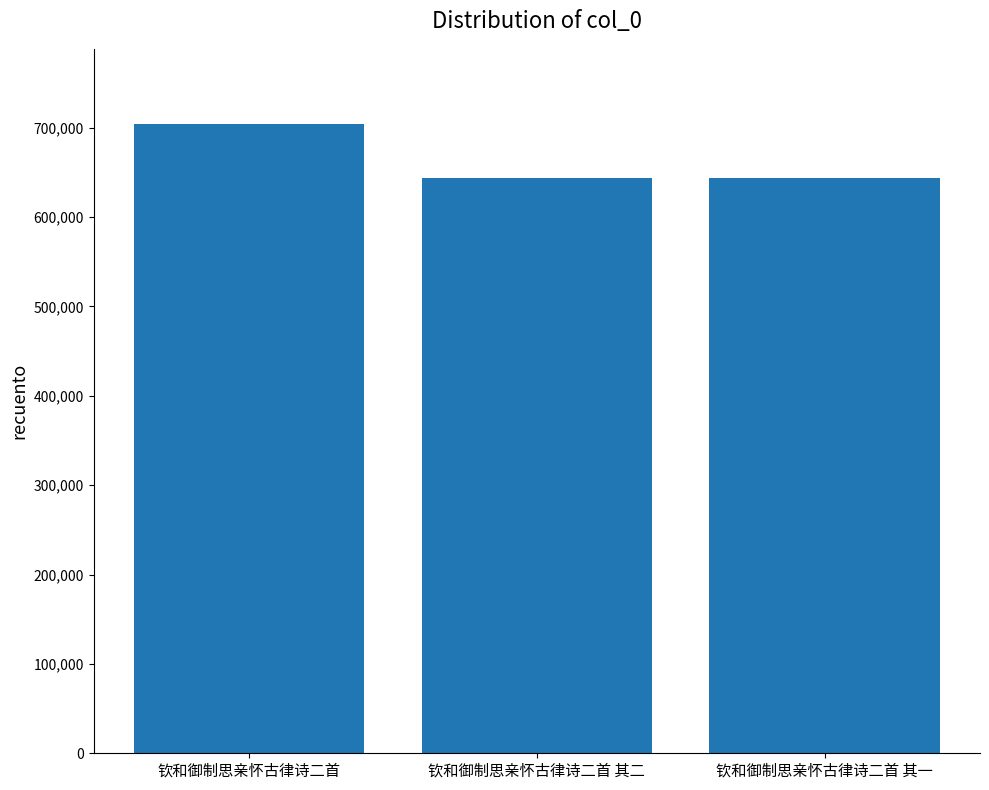

What is the approximate value at 钦和御制思亲怀古律诗二首 其一?

644140